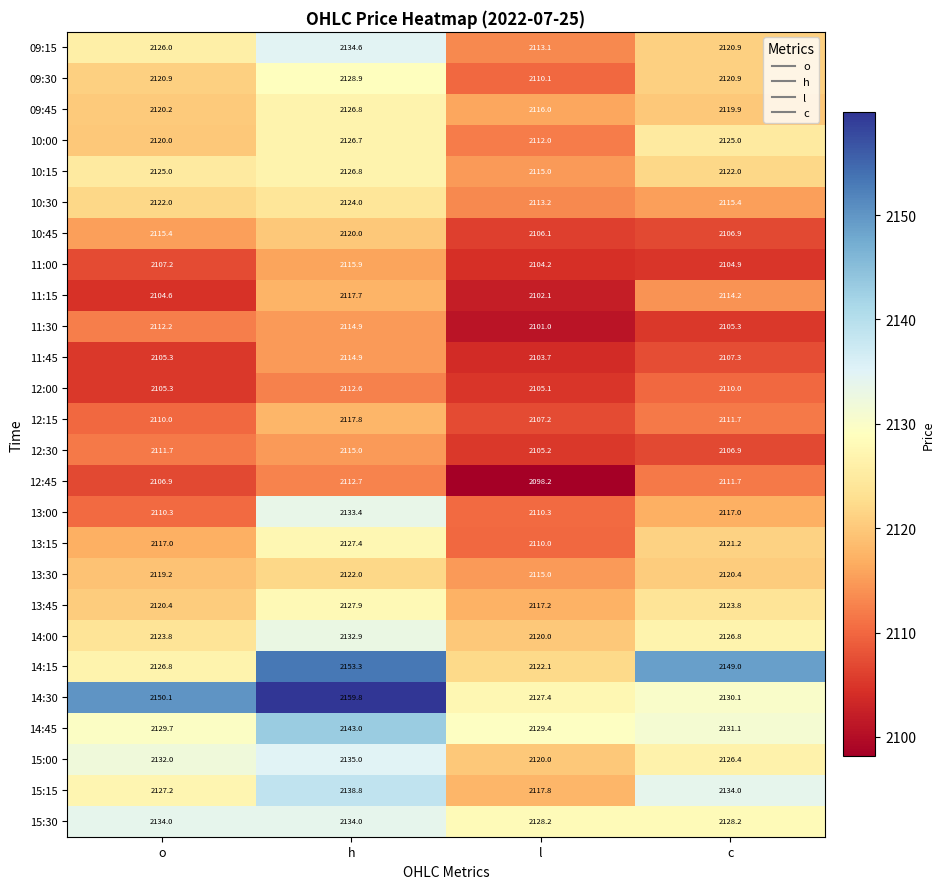

How many distinct data groups are displayed?

26